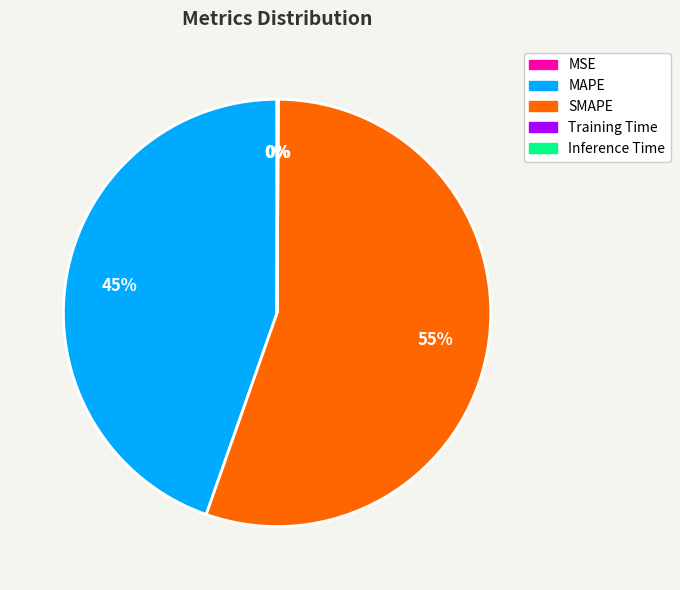

The SMAPE slice represents 65% of the pie. True or false?

False